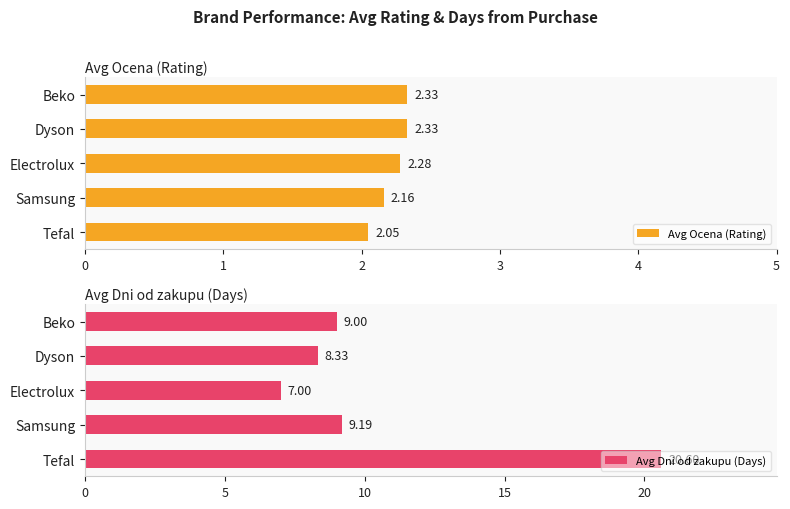

At which label does Avg Ocena (Rating) reach its minimum?

Tefal